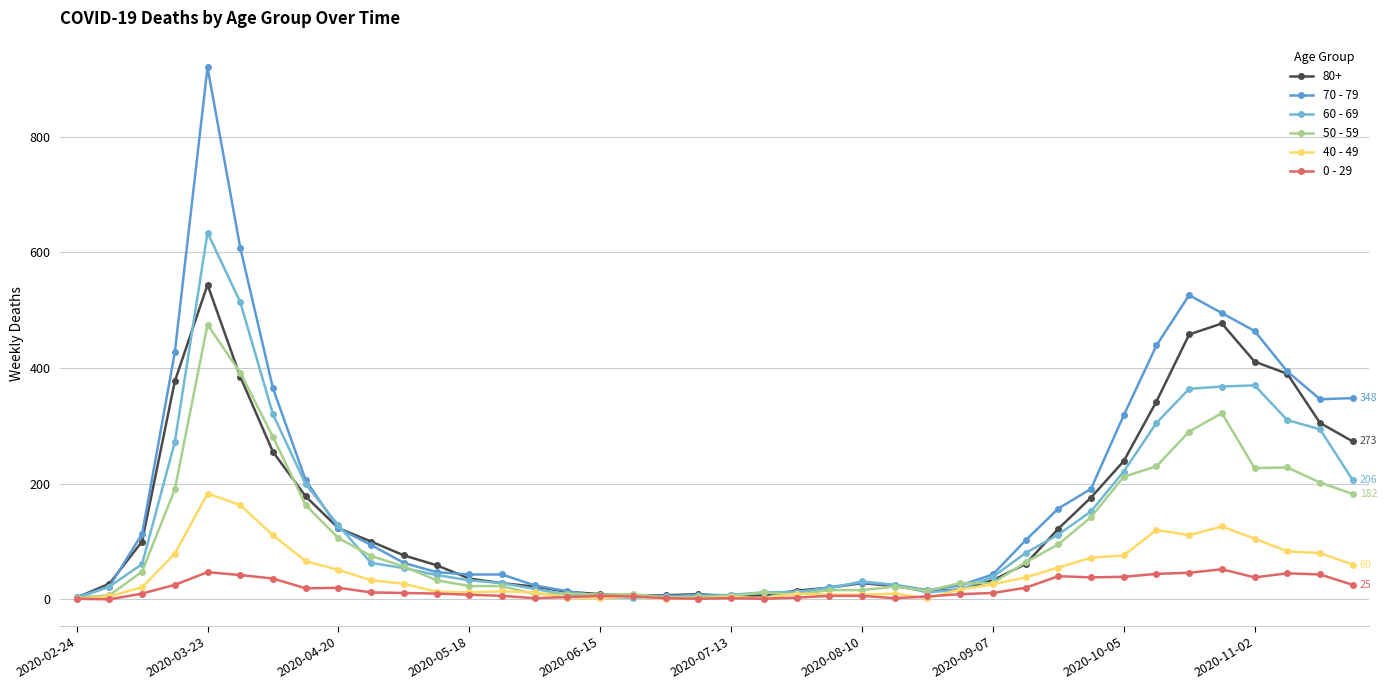

How many intersections are there between 60 - 69 and 0 - 29?

2